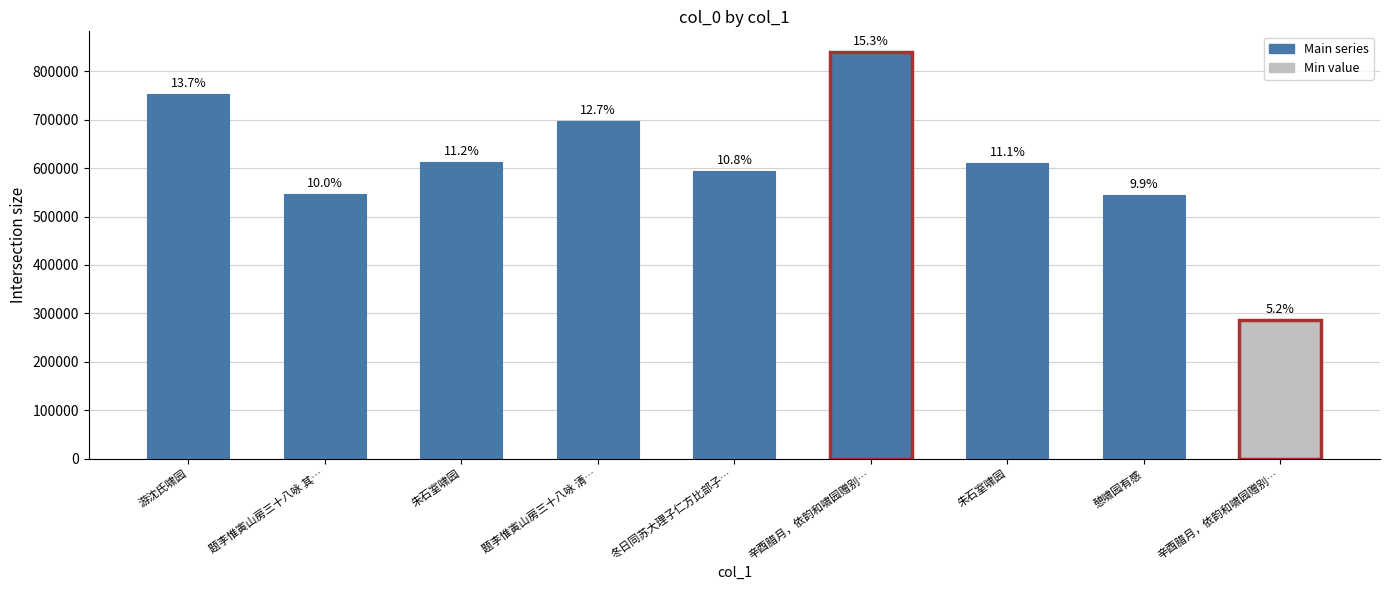

Is it true that the value at 辛酉腊月，依韵和啸园赠别… is 840137?

True